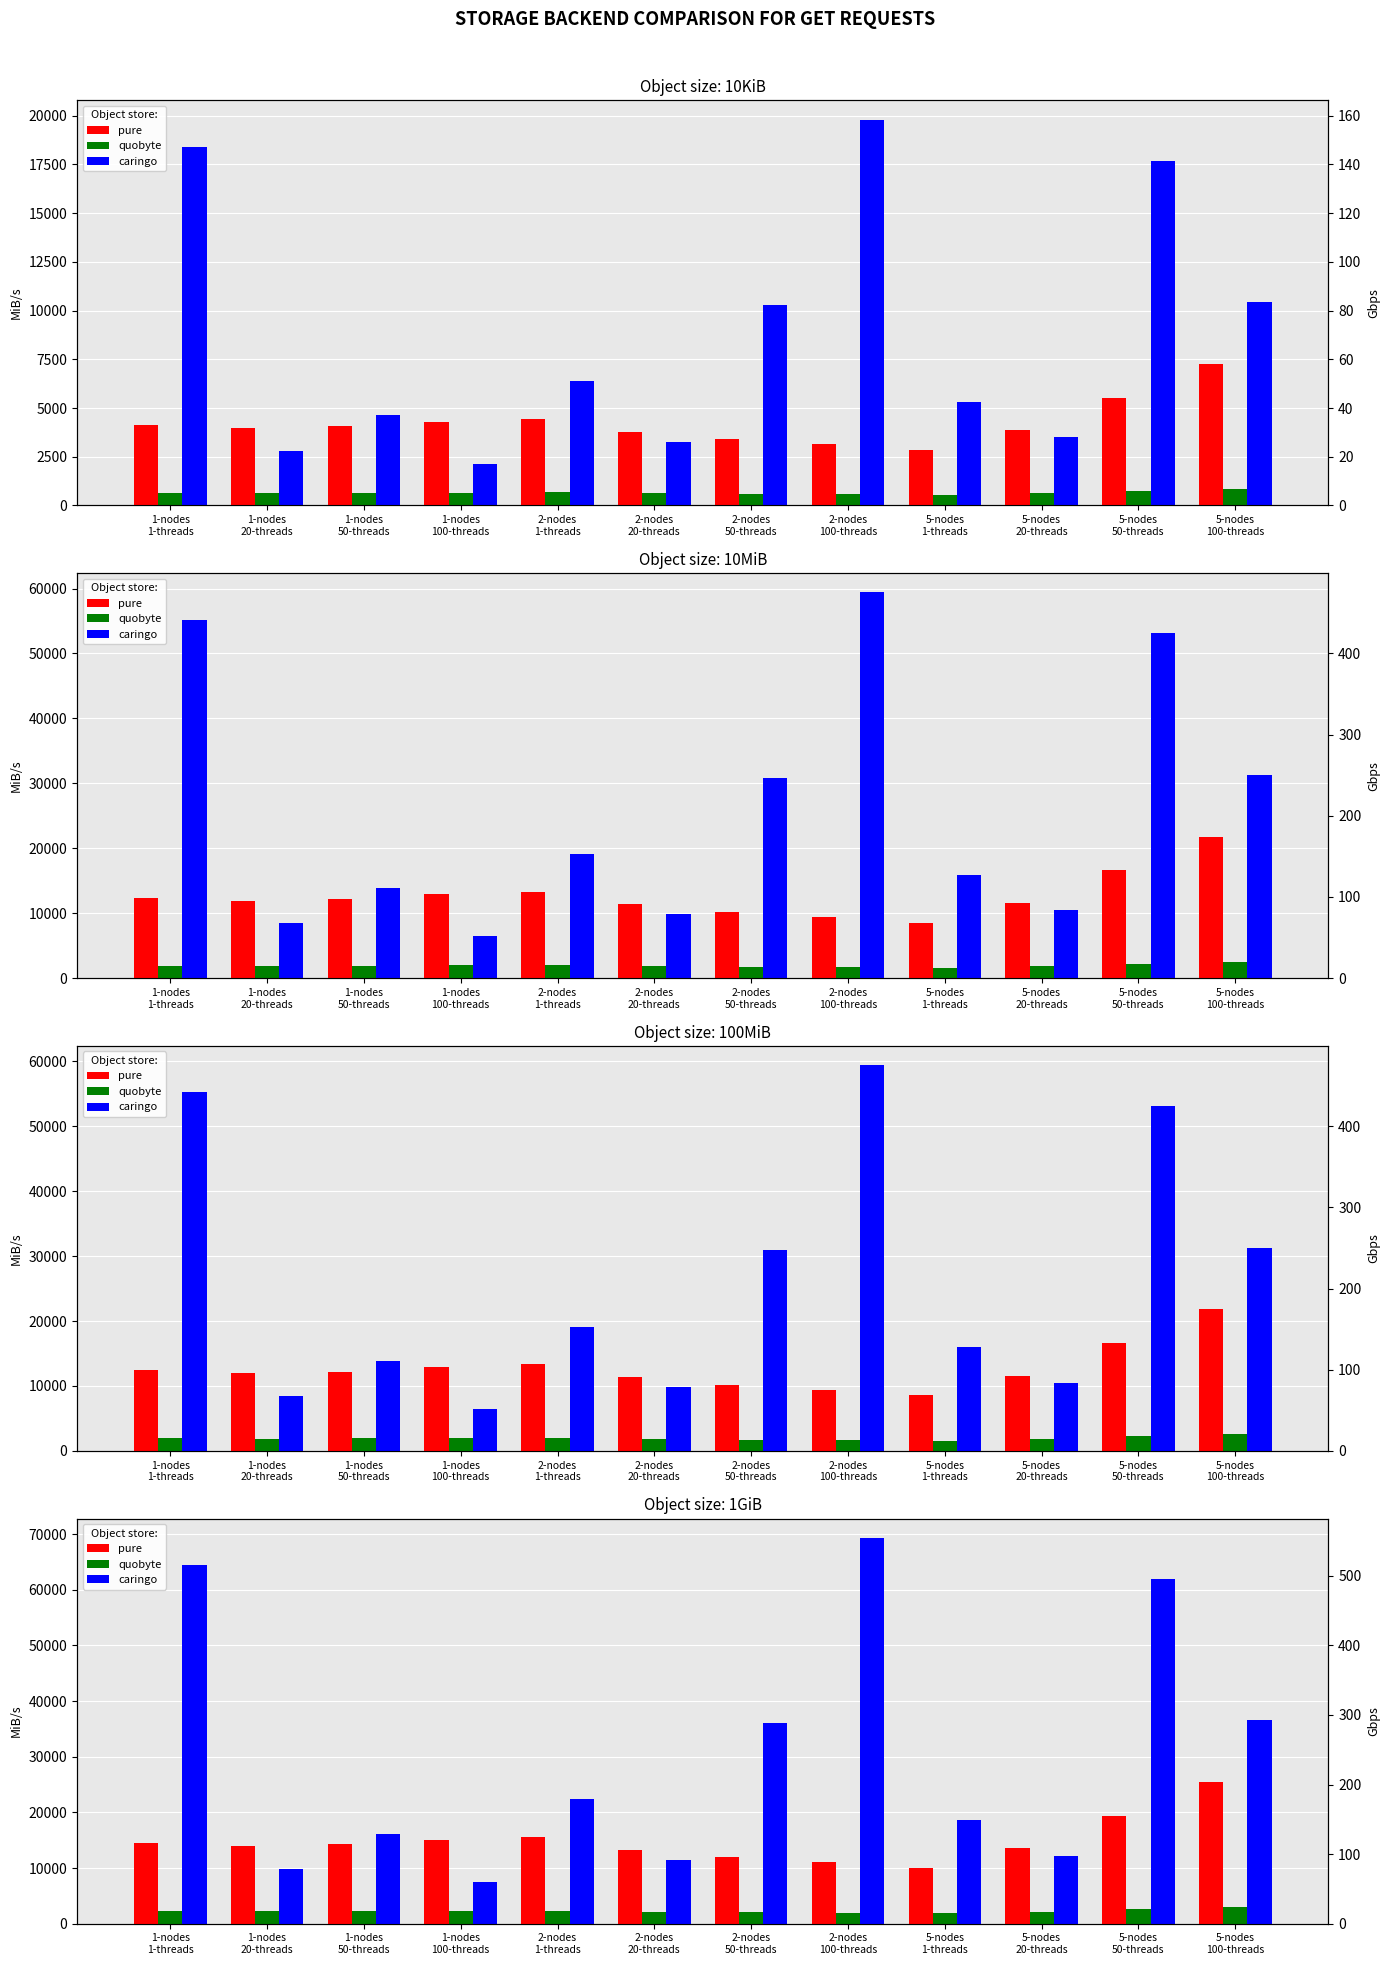

Which series changed the most between 1-nodes
100-threads and 5-nodes
100-threads?

caringo